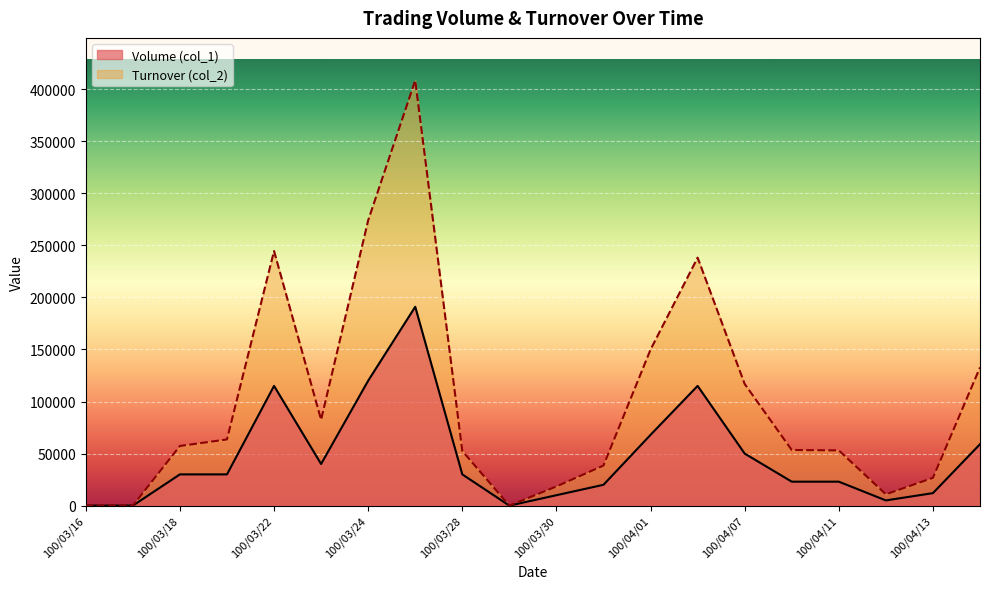

Does the chart display data point markers on the line(s)?

No